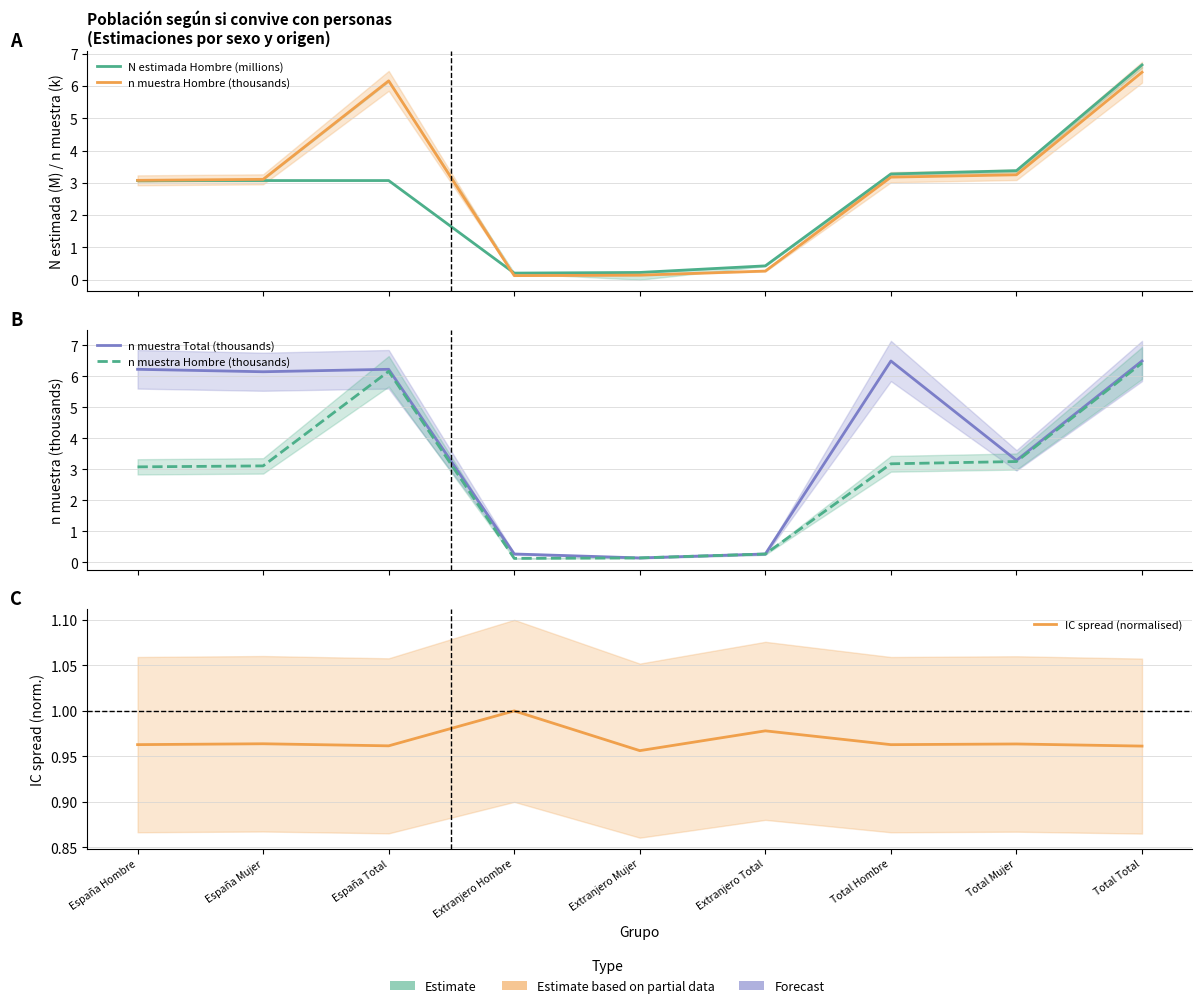

After their last crossing, which series has the higher values: n muestra Total (thousands) or IC spread (normalised)?

n muestra Total (thousands)